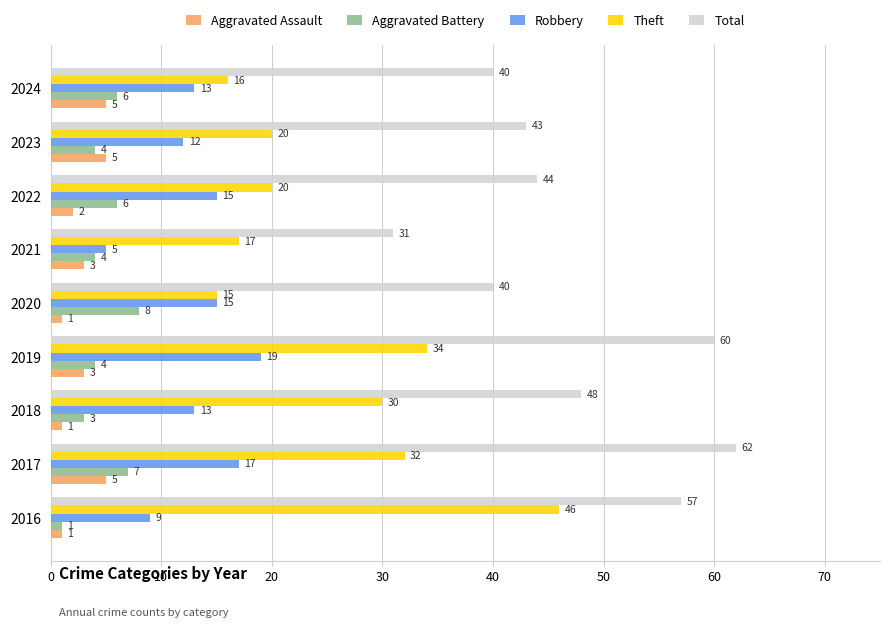

Which series changed the most between 2016 and 2022?

Theft